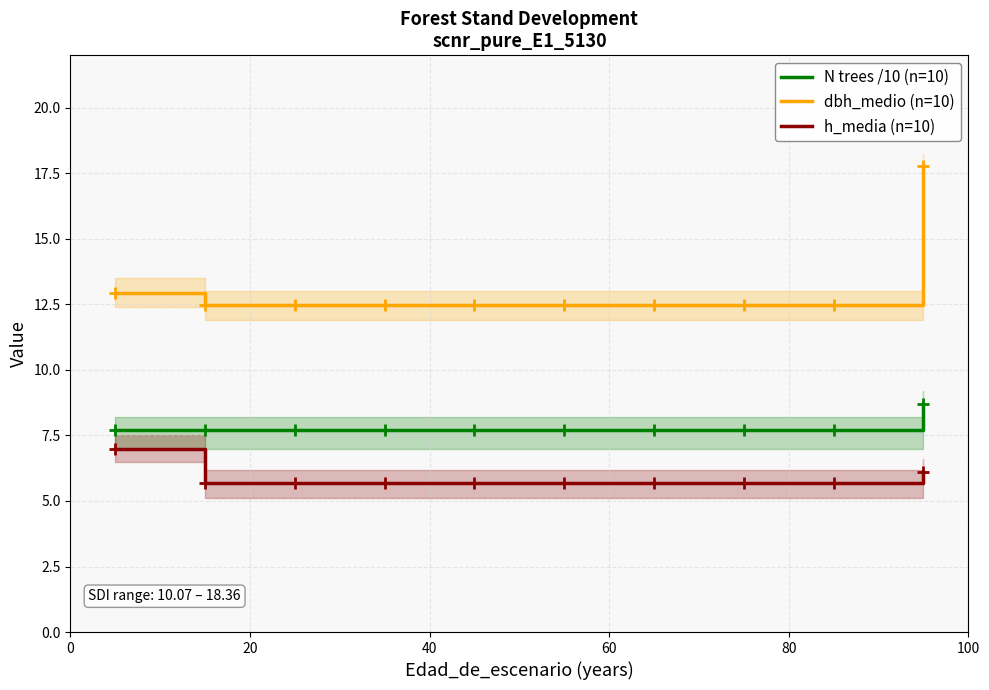

What is the value of the h_media (n=10) point at the 3rd from the left?

5.7